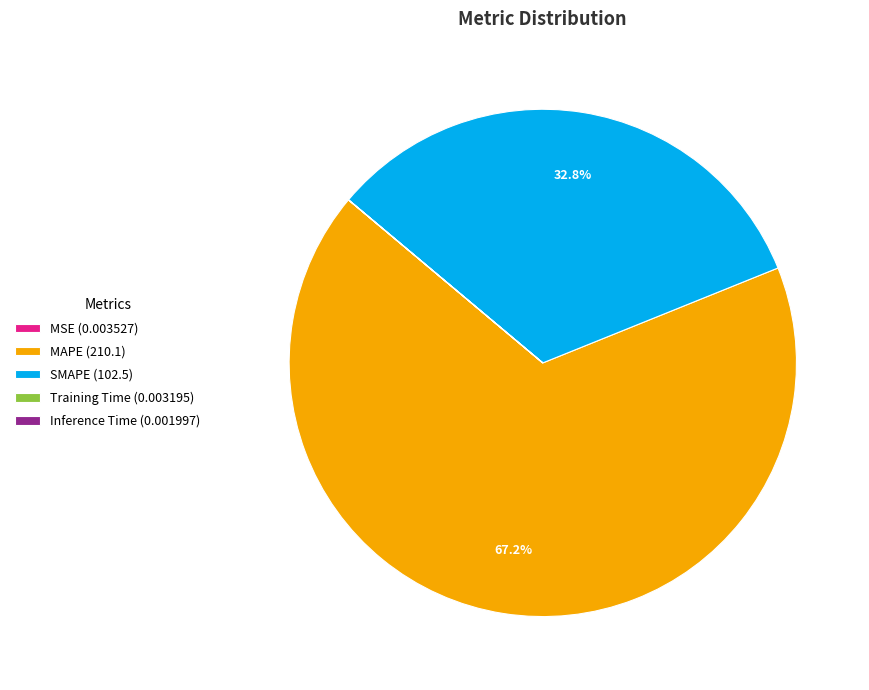

Which slice is the largest?

MAPE